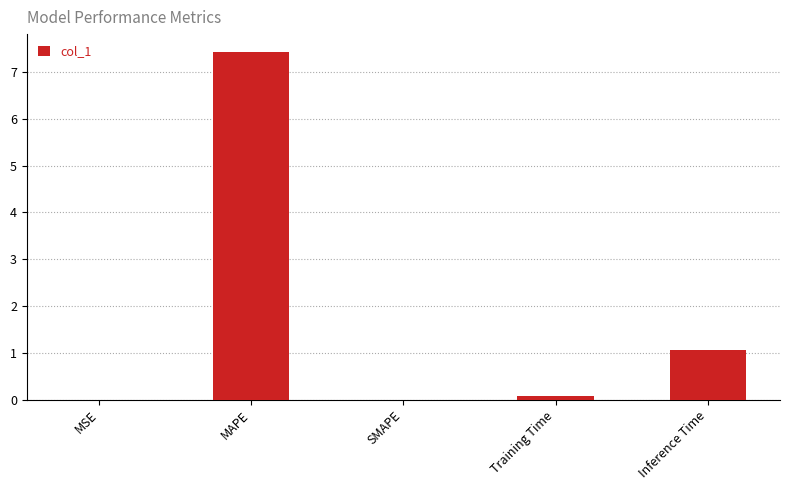

The value at Training Time is 0.1. True or false?

True